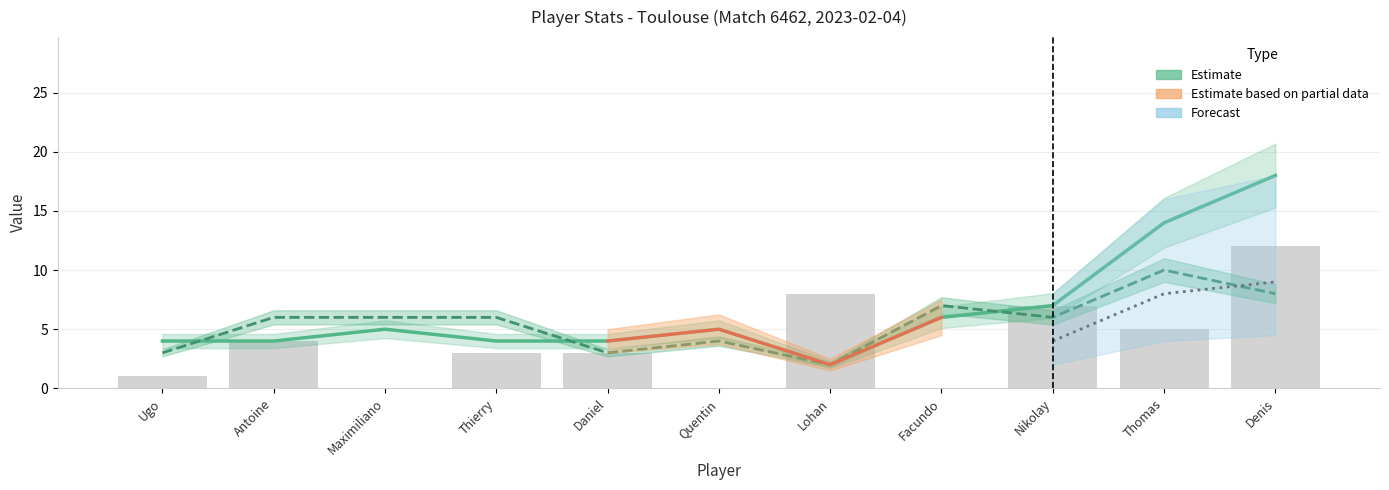

What is the label of the 6th bar from the left?

fabrowski quentin